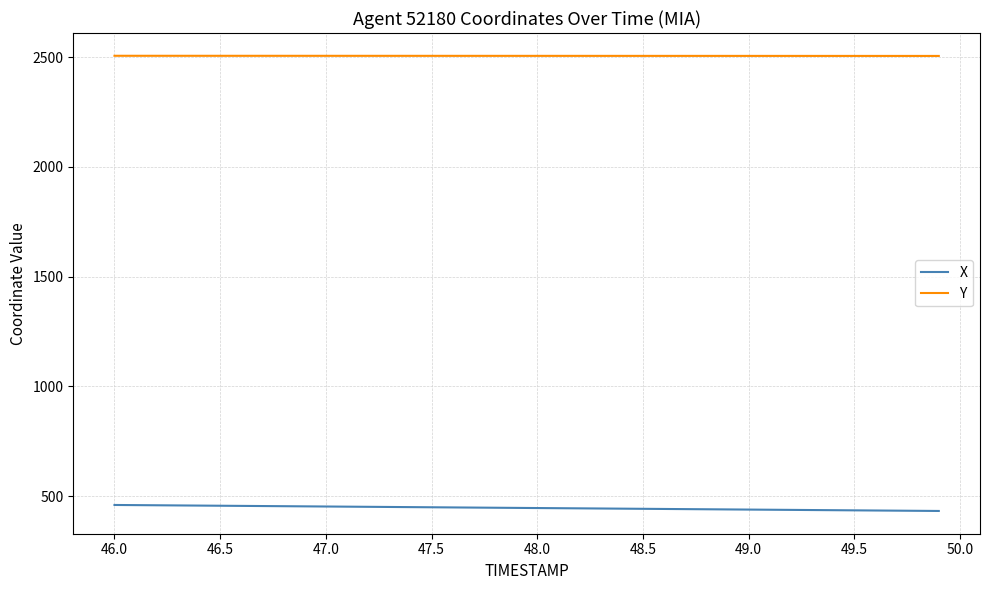

True or false: X and Y cross at least once.

False